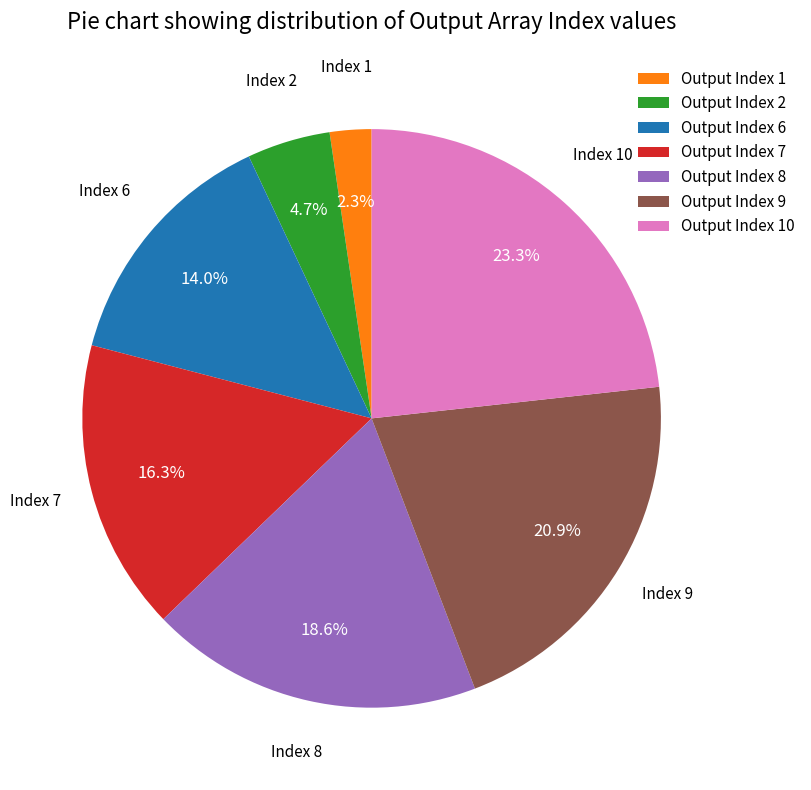

Does any single category account for the majority?

No